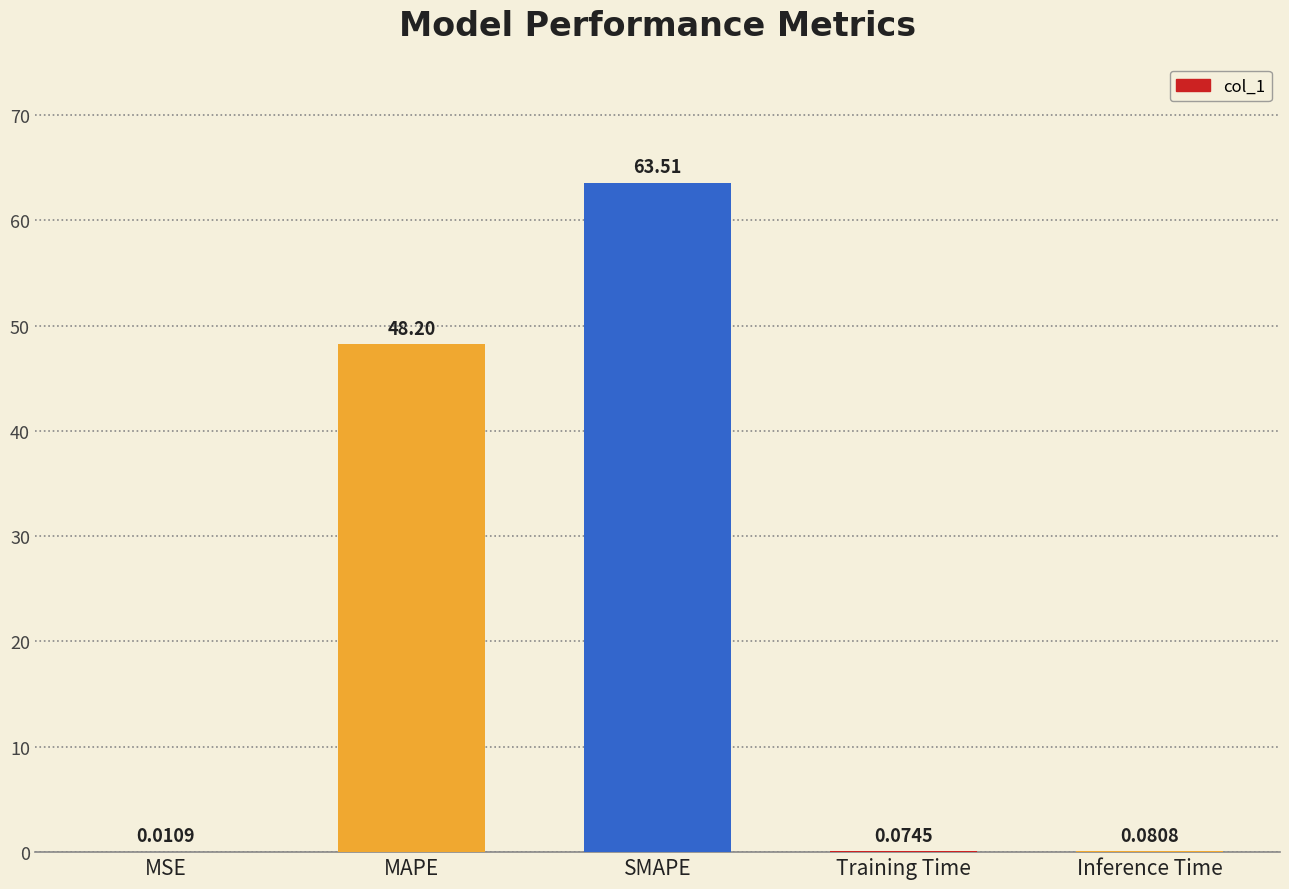

Are the bars horizontal?

No